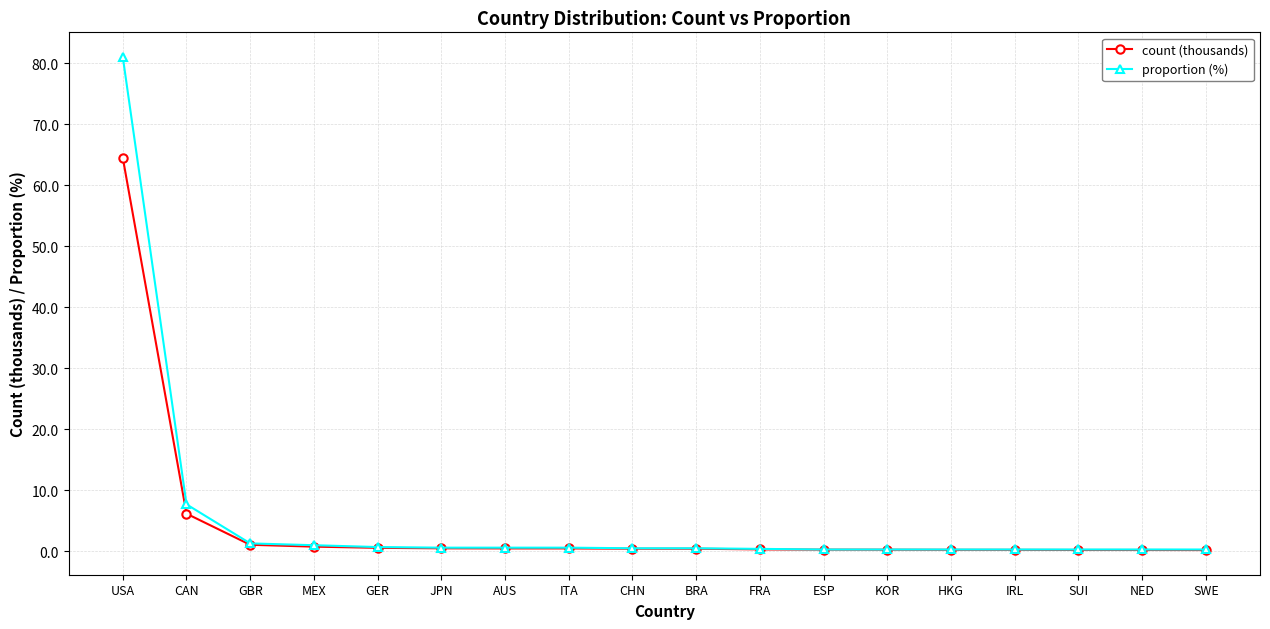

At which category is the sum across all series the highest?

USA